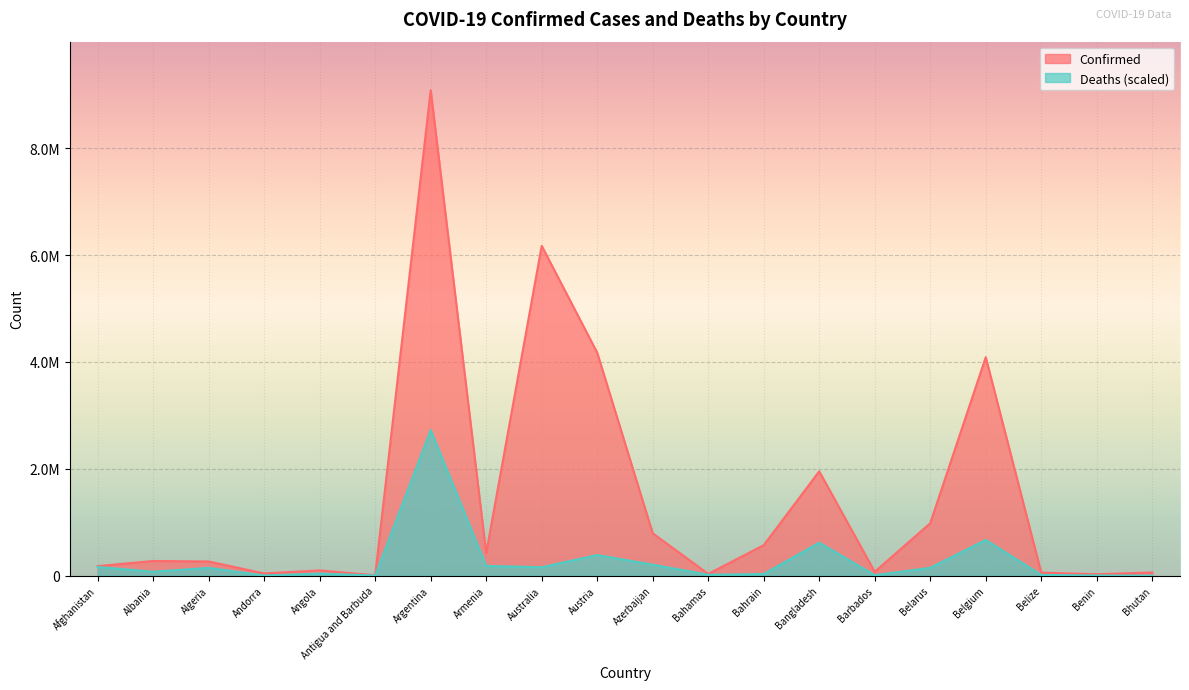

What is the label of the 2nd point from the right?

Benin